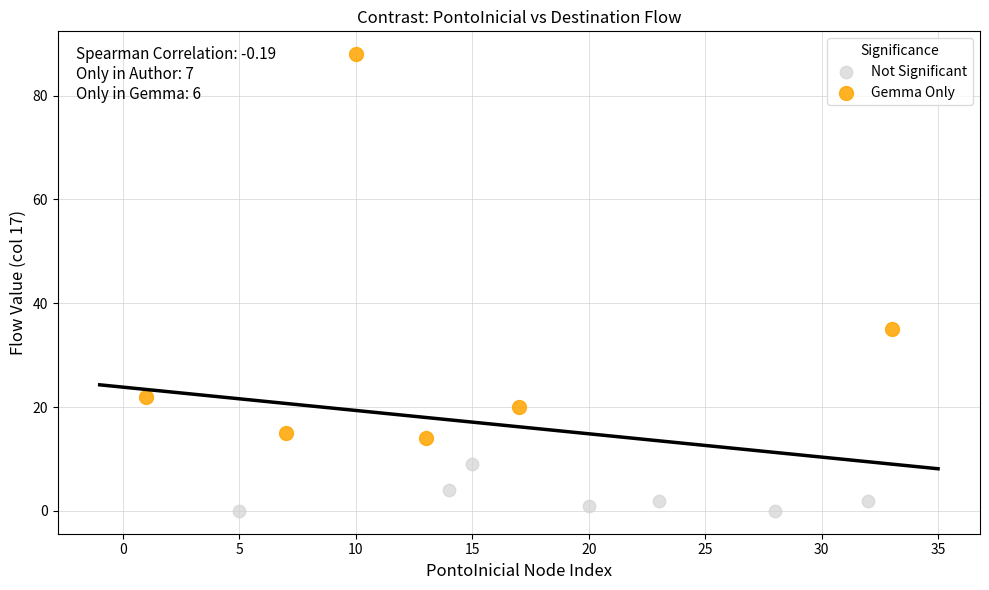

Which series has the widest spread of Y values?

Gemma Only